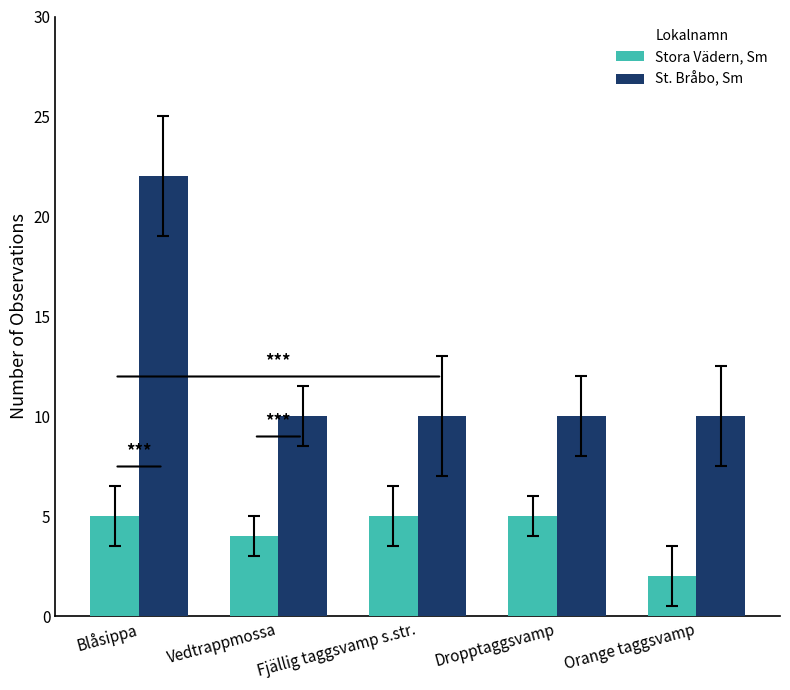

List the series in order of their peak value, highest first.

St. Bråbo, Sm, Stora Vädern, Sm